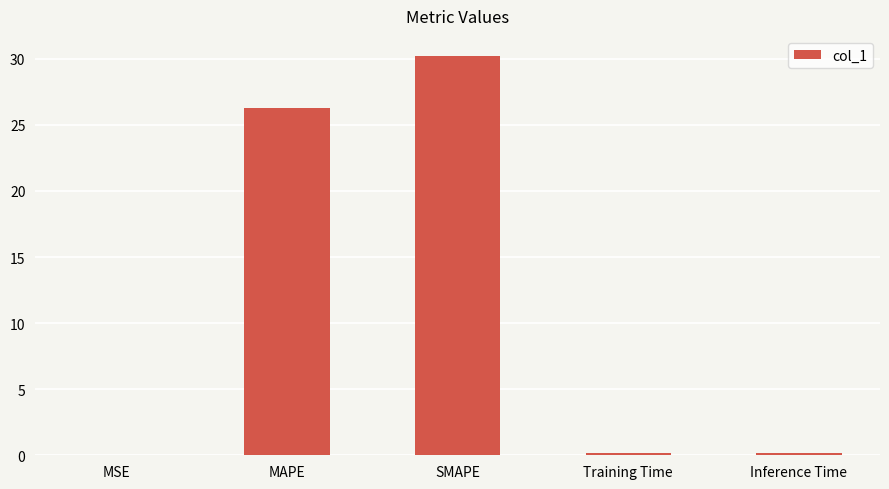

True or false: the data shows 0.0 at MSE.

True